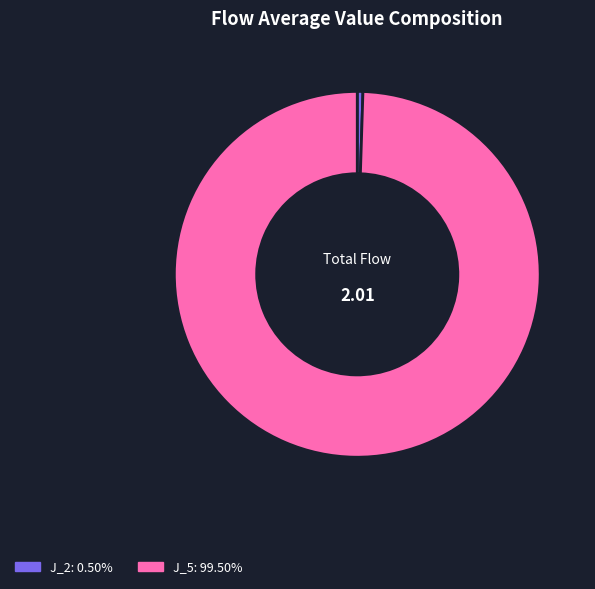

Is J_5 the majority of the pie?

Yes